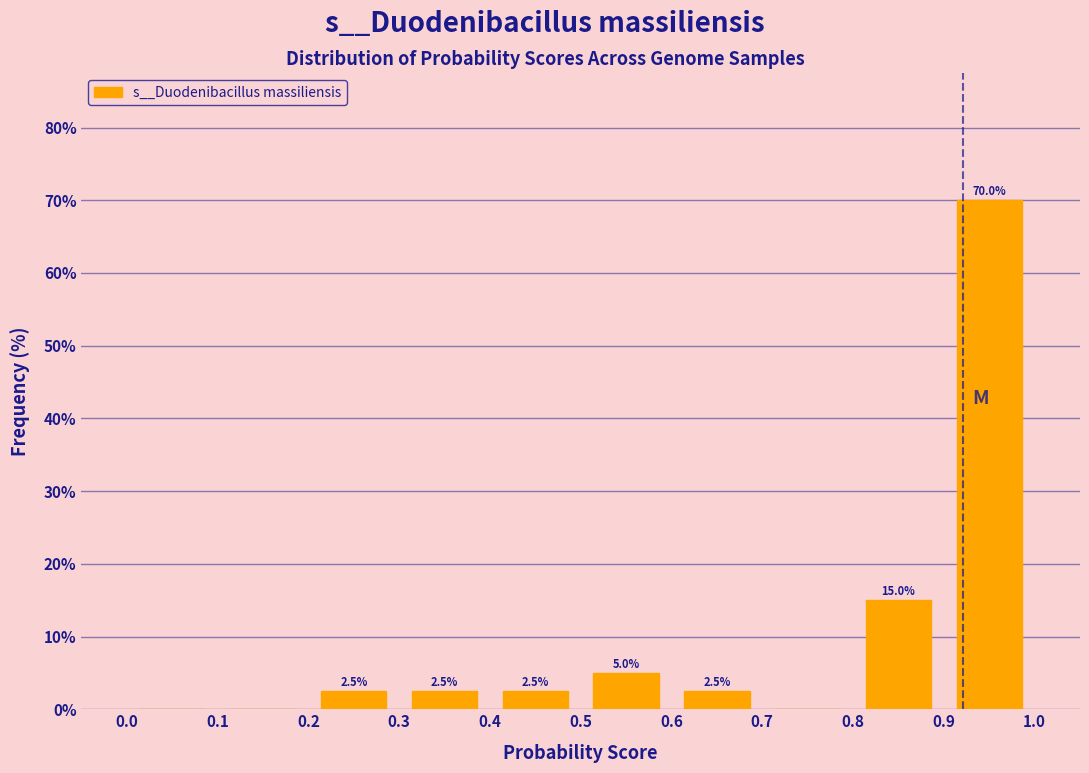

Over which range of the x-axis is the bar tallest?

0.9 to 1.0